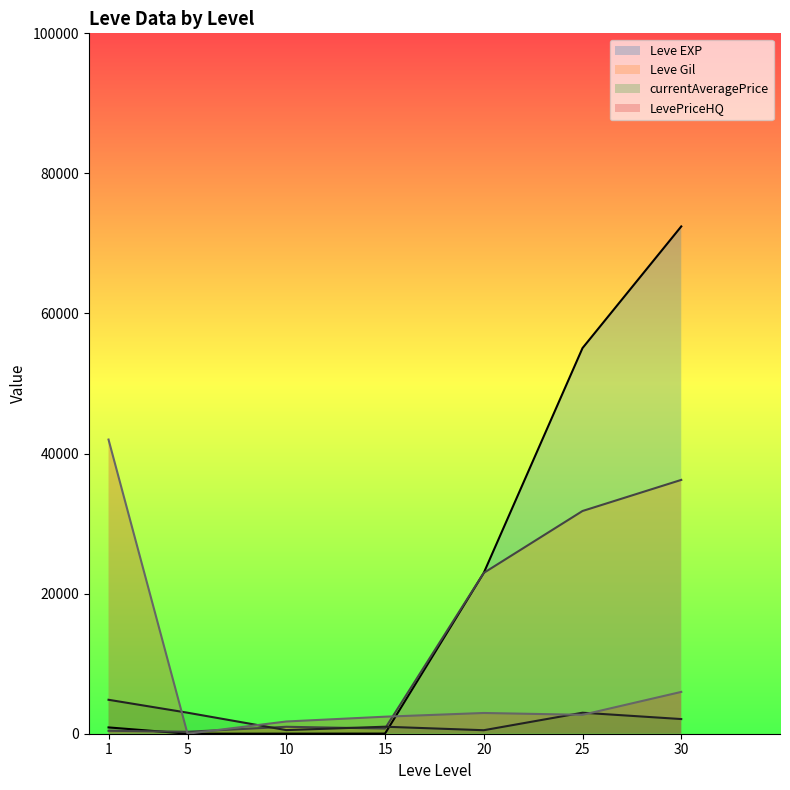

What is the average value of the Leve Gil series?

13347